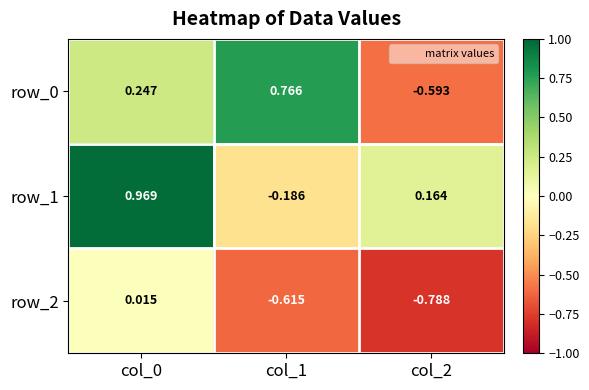

At which label is row_1 closest to 0?

col_2